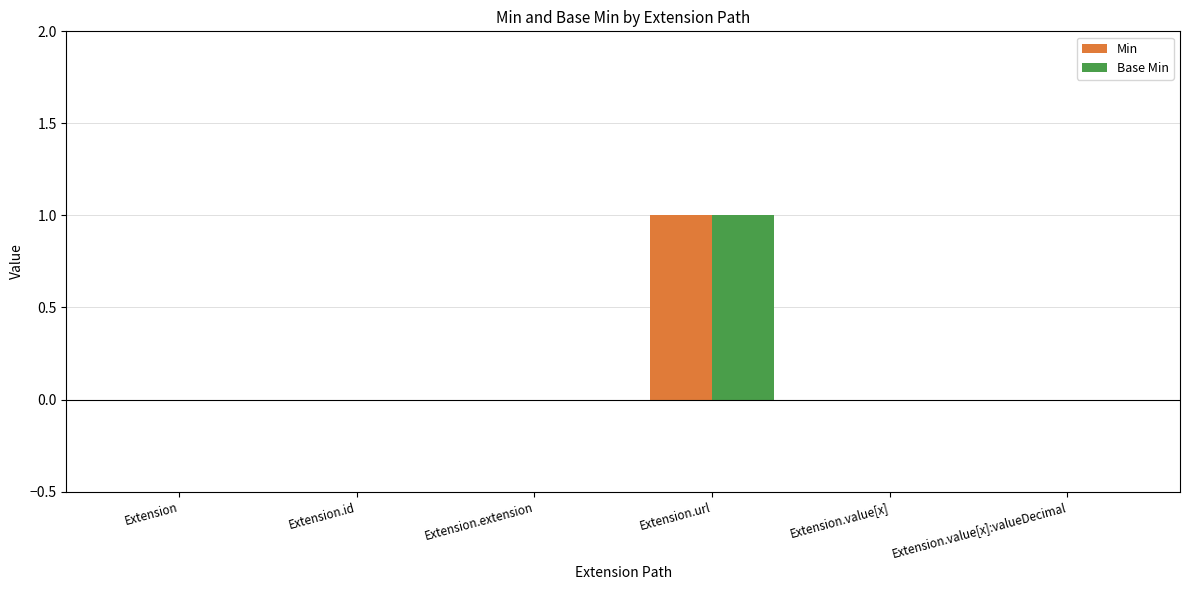

The Min series shows 0 at Extension. True or false?

True